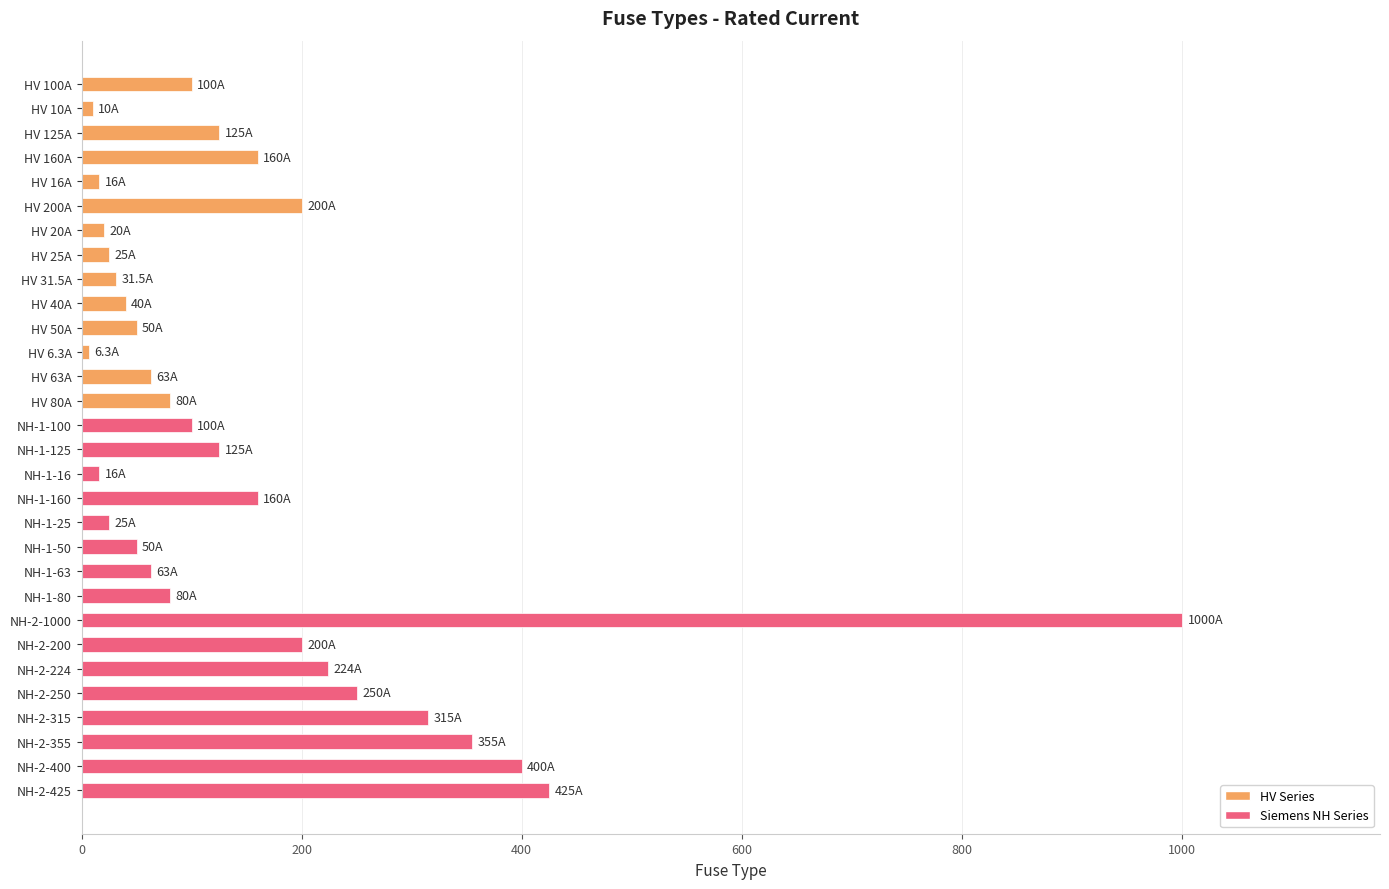

What is the average value?

157.2